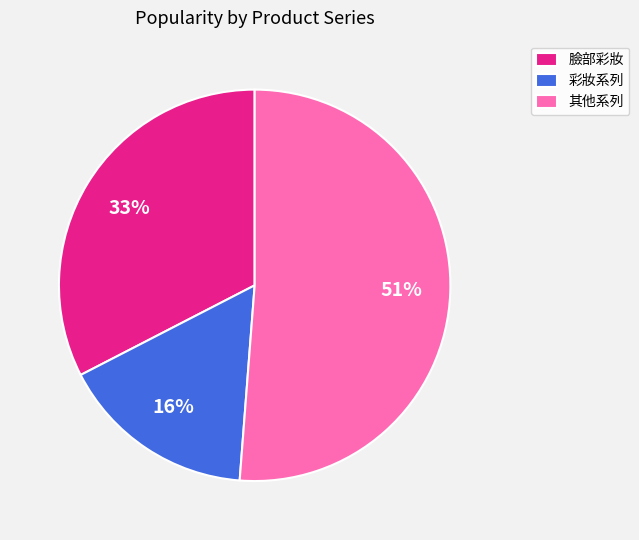

Combined, do 臉部彩妝 and 其他系列 account for over 50%?

Yes